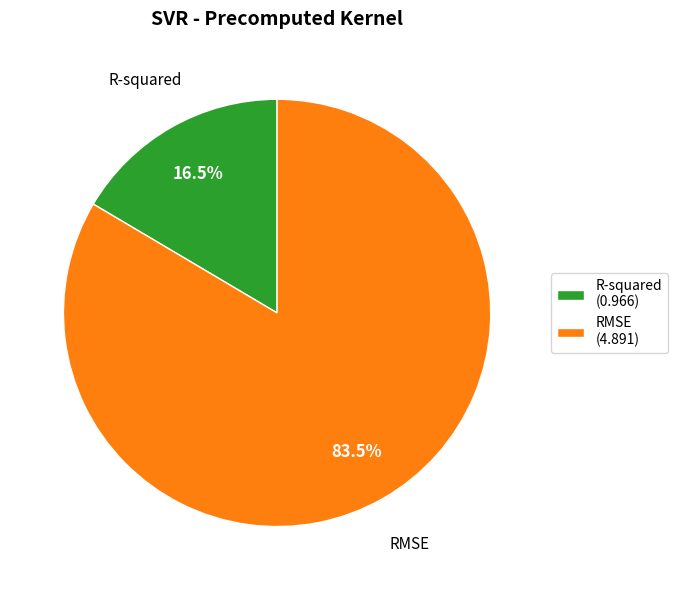

Rank the categories by value from highest to lowest.

RMSE, R-squared